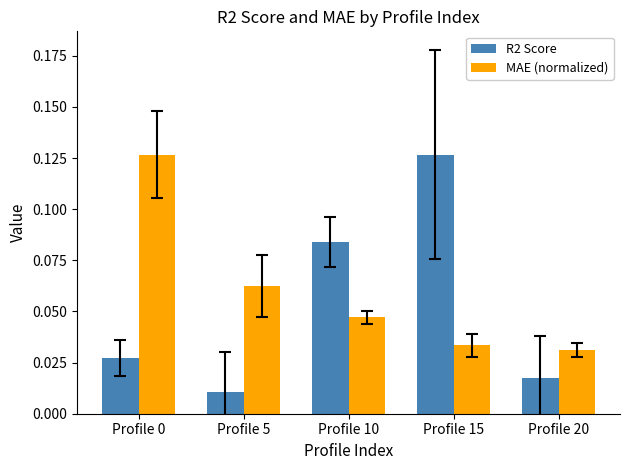

Count the number of data series in this chart.

2